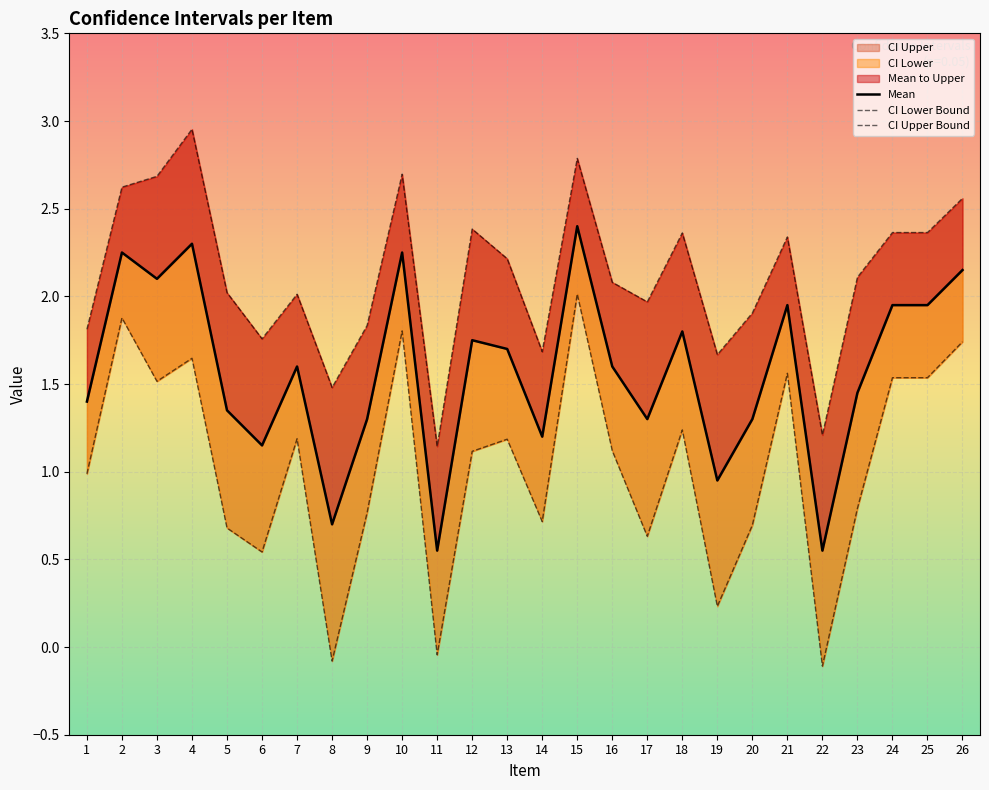

At which label is CI Upper Bound closest to 2?

7